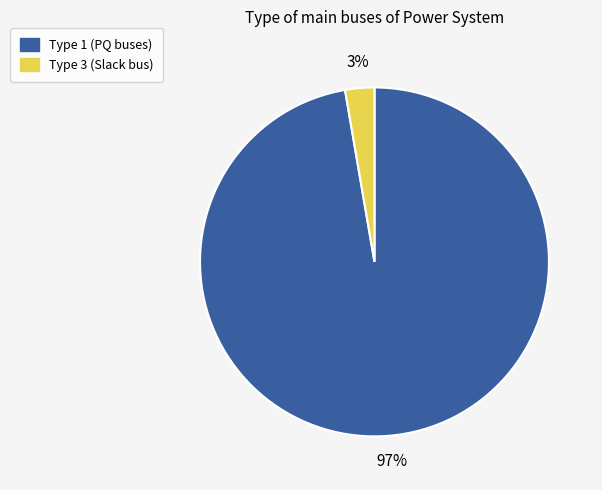

Is there any slice that represents more than half of the pie?

Yes